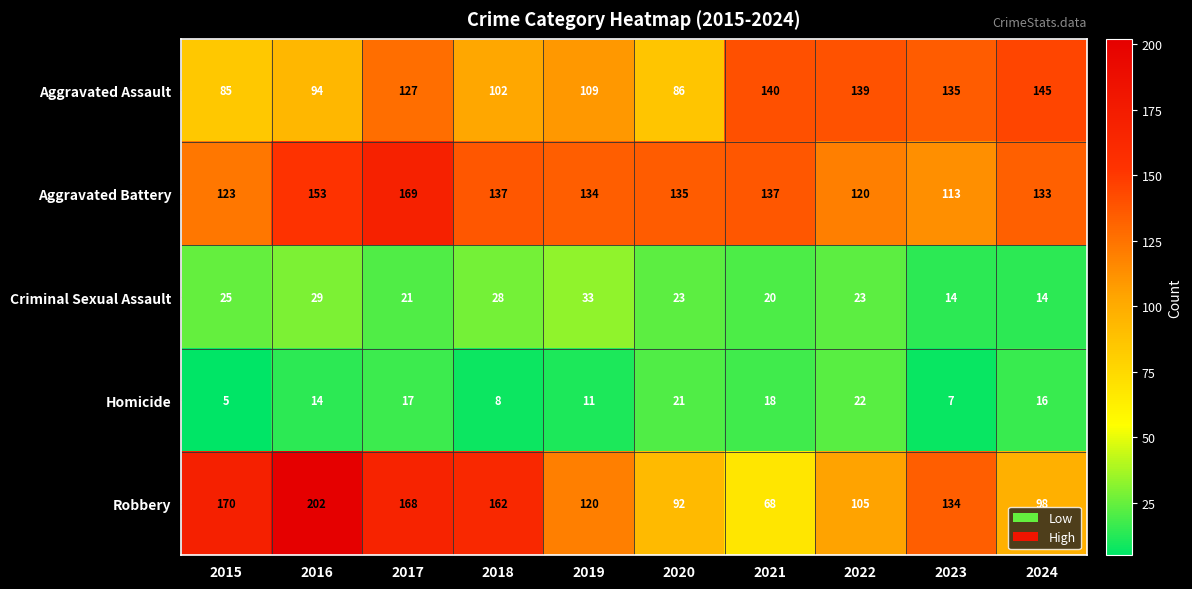

Rank the series by their maximum value, from lowest to highest.

Homicide, Criminal Sexual Assault, Aggravated Assault, Aggravated Battery, Robbery